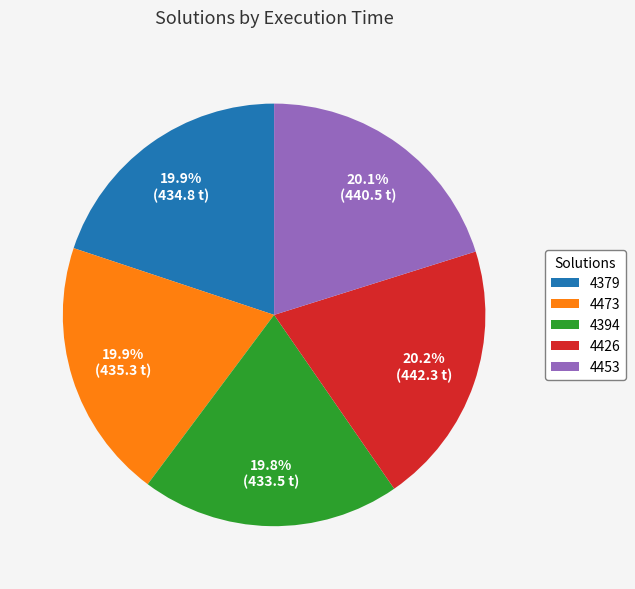

To the nearest percent, what percentage of the pie is 4473?

20%